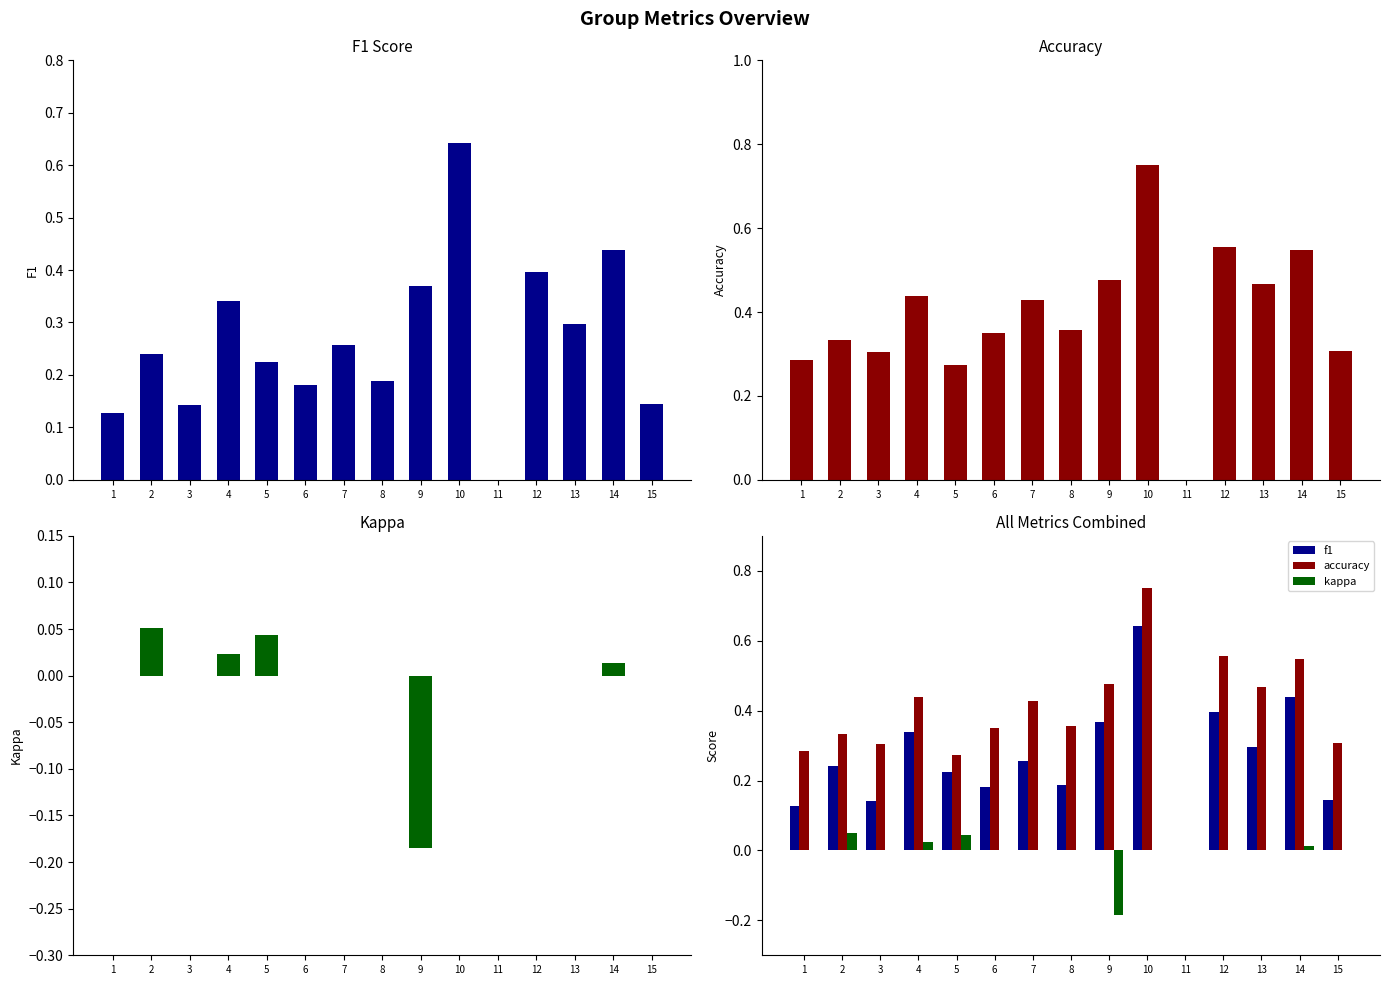

Reading left to right, list all the values displayed in this chart.

f1: 1=0.1	2=0.2	3=0.1	4=0.3	5=0.2	6=0.2	7=0.3	8=0.2	9=0.4	10=0.6	11=0.0	12=0.4	13=0.3	14=0.4	15=0.1
accuracy: 1=0.3	2=0.3	3=0.3	4=0.4	5=0.3	6=0.3	7=0.4	8=0.4	9=0.5	10=0.8	11=0.0	12=0.6	13=0.5	14=0.5	15=0.3
kappa: 1=0.0	2=0.1	3=0.0	4=0.0	5=0.0	6=0.0	7=0.0	8=0.0	9=-0.2	10=0.0	11=0.0	12=0.0	13=0.0	14=0.0	15=0.0